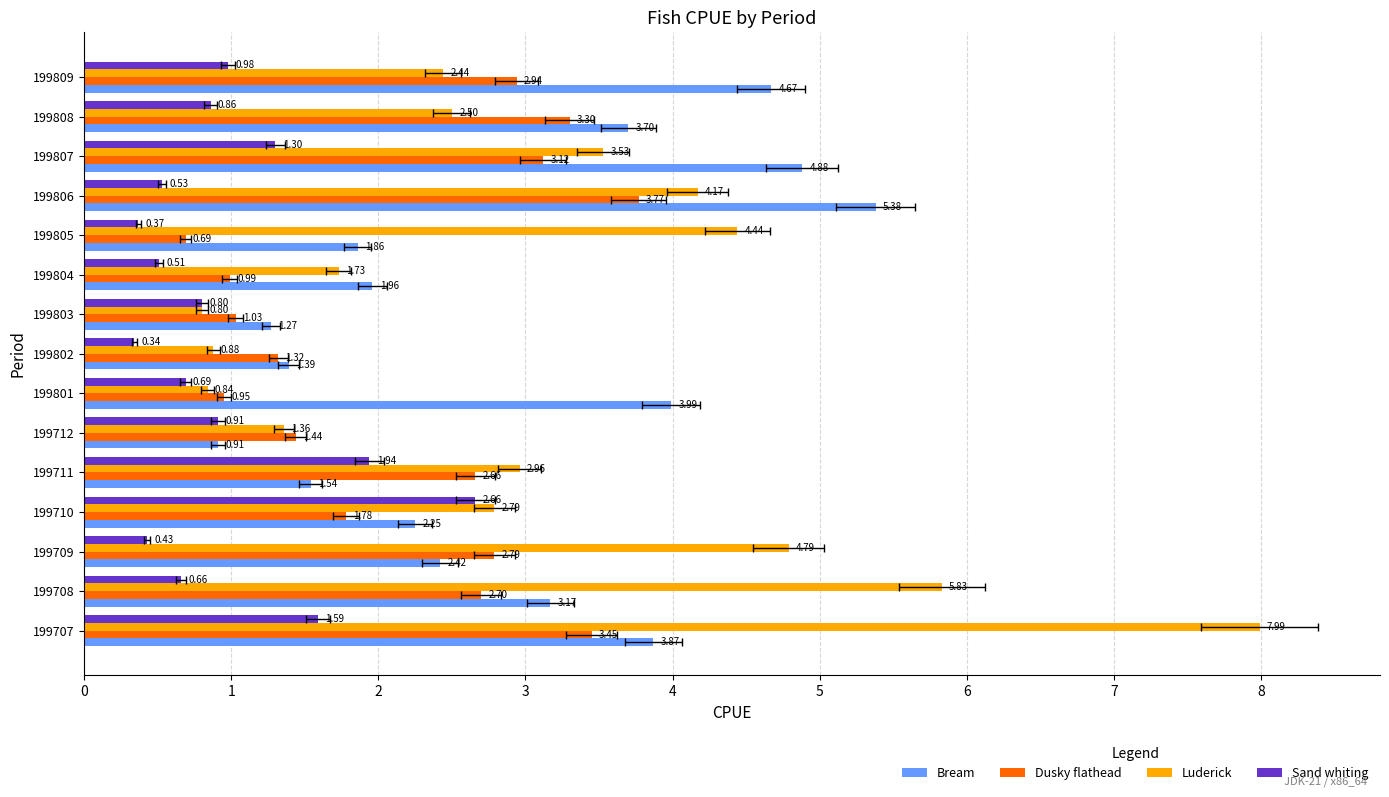

Is the value of Bream at 199805 greater than the value of Dusky flathead at 199805?

Yes